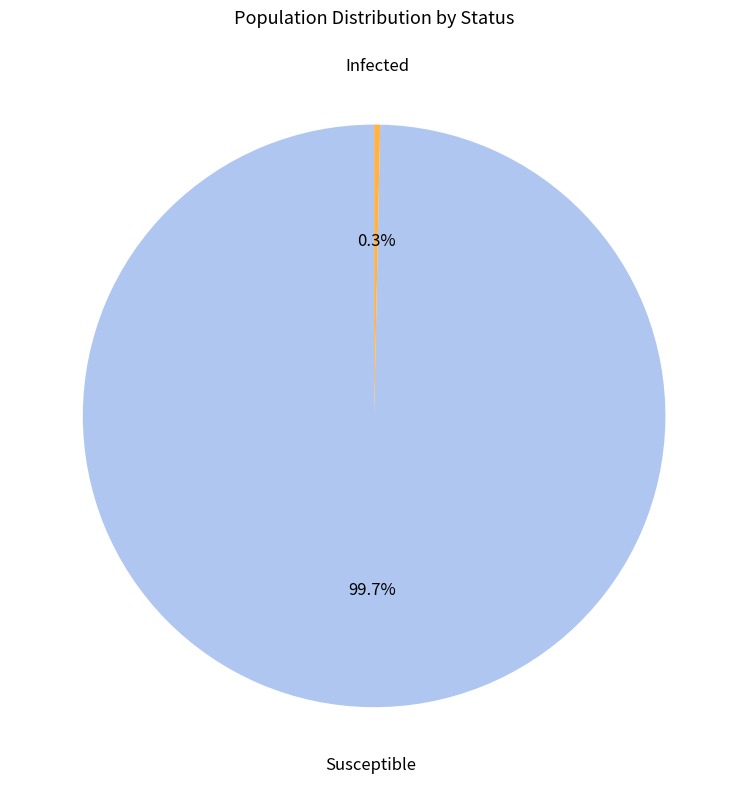

Is there any slice that represents more than half of the pie?

Yes